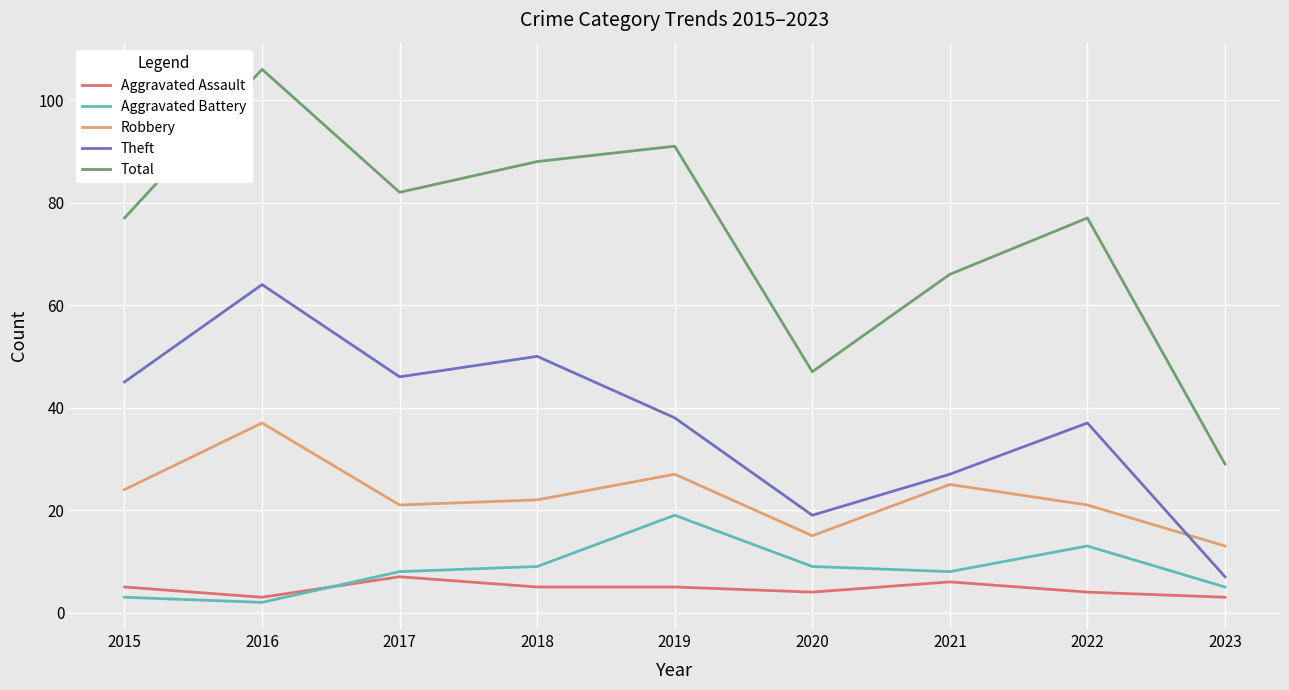

The Robbery series shows 12 at 2022. True or false?

False